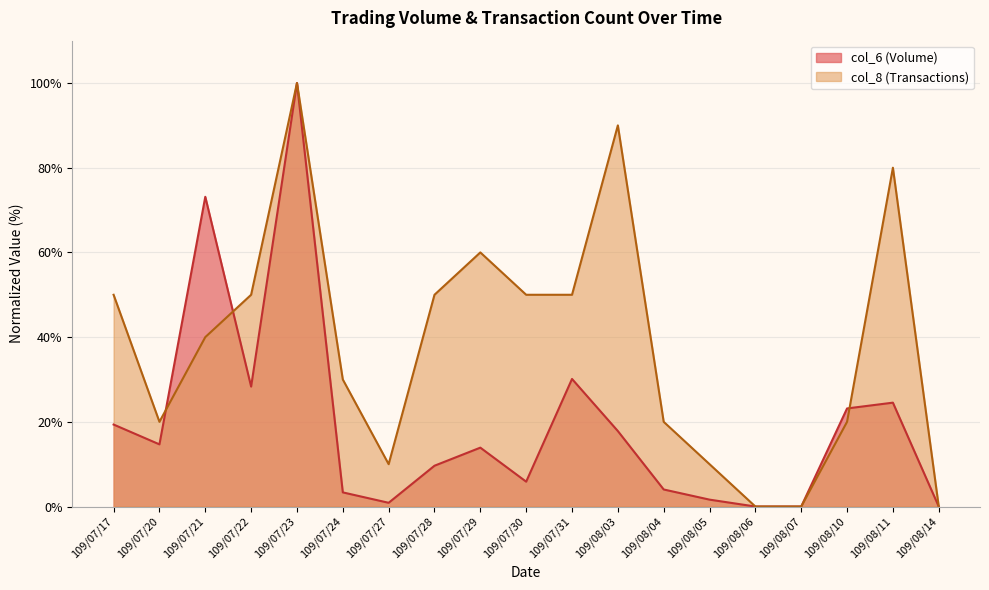

How many times do col_6 and col_8 cross each other?

3